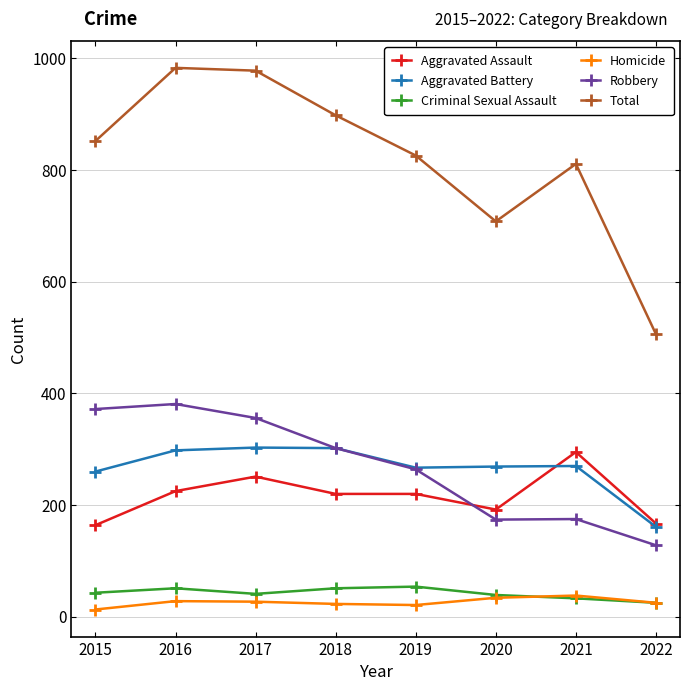

What are all the series names shown in the legend?

Aggravated Assault, Aggravated Battery, Criminal Sexual Assault, Homicide, Robbery, Total